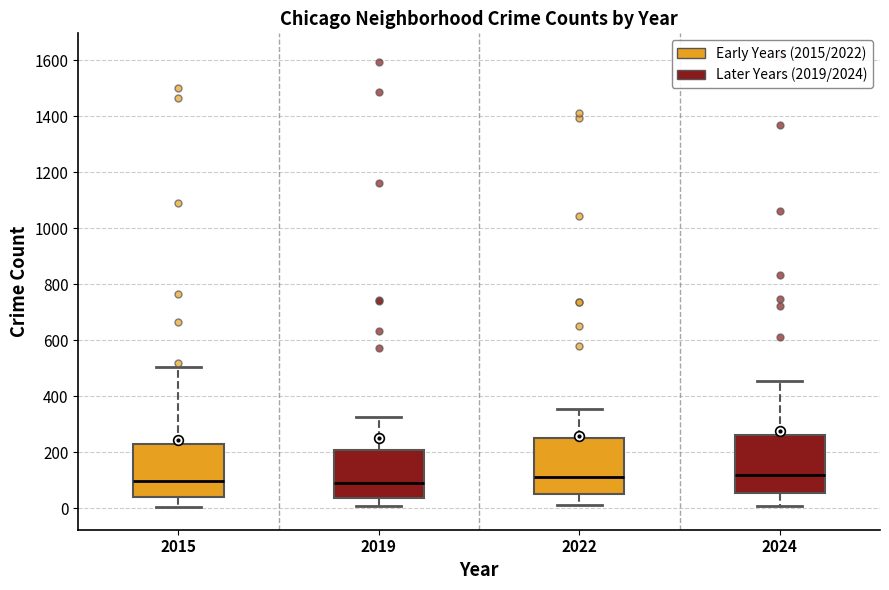

Reading left to right, read every box against the y-axis: the position of its median line, the range the box covers, and the ends of its whiskers. The values are not printed on the chart, so give them approximately, as read against the axis.

2015: median 100, box 40 to 220, whiskers 0 to 500
2019: median 80, box 40 to 200, whiskers 0 to 320
2022: median 120, box 60 to 260, whiskers 20 to 360
2024: median 120, box 60 to 260, whiskers 0 to 460